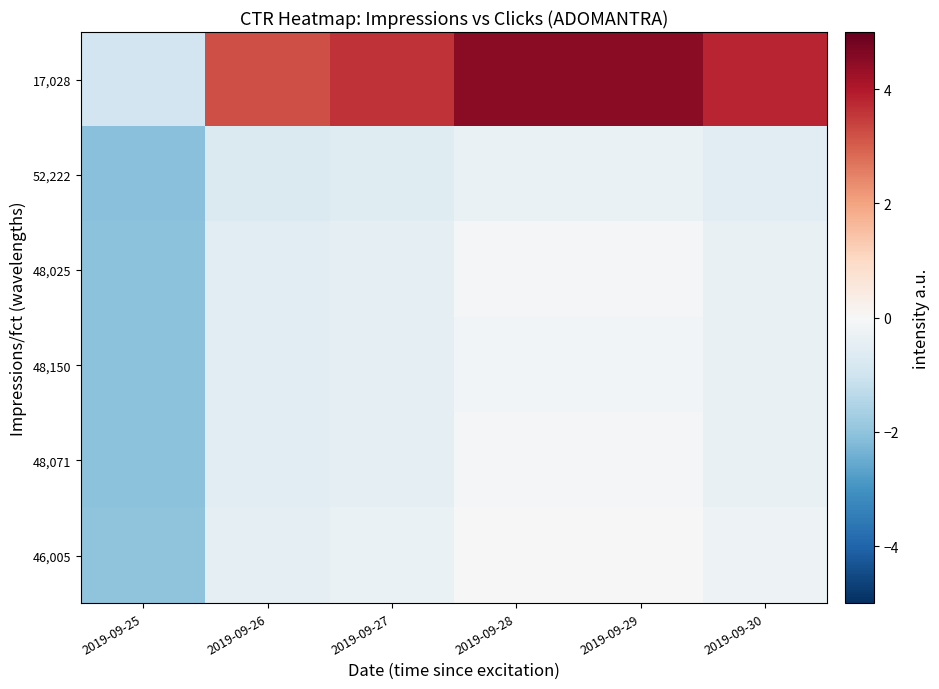

At which category is the sum across all series the highest?

2019-09-28